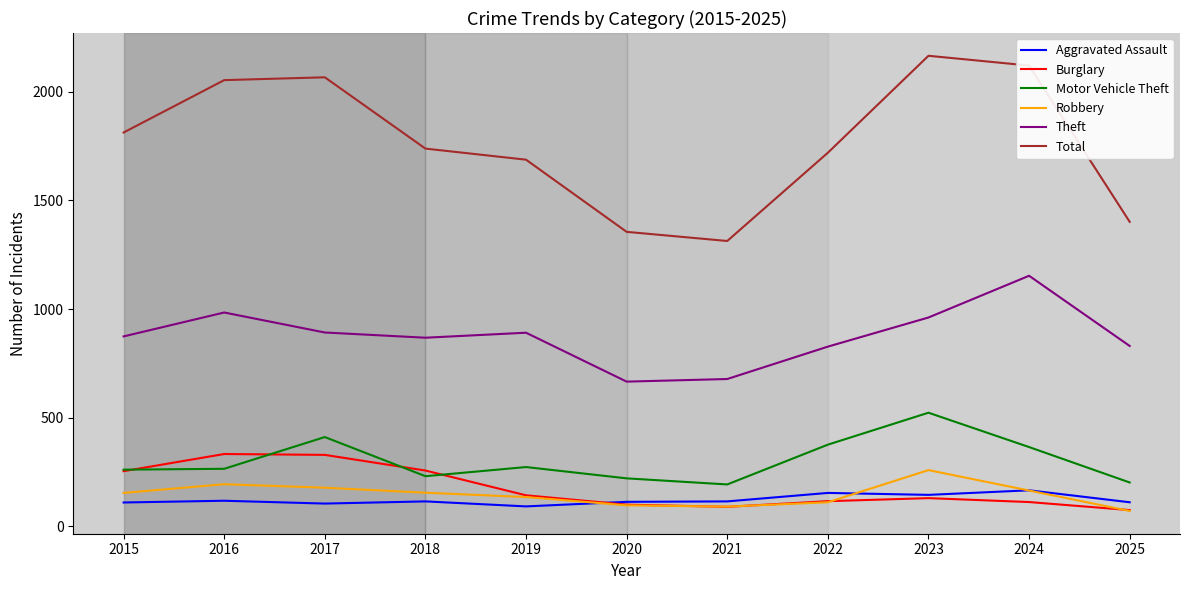

True or false: Motor Vehicle Theft and Theft intersect in this chart.

False